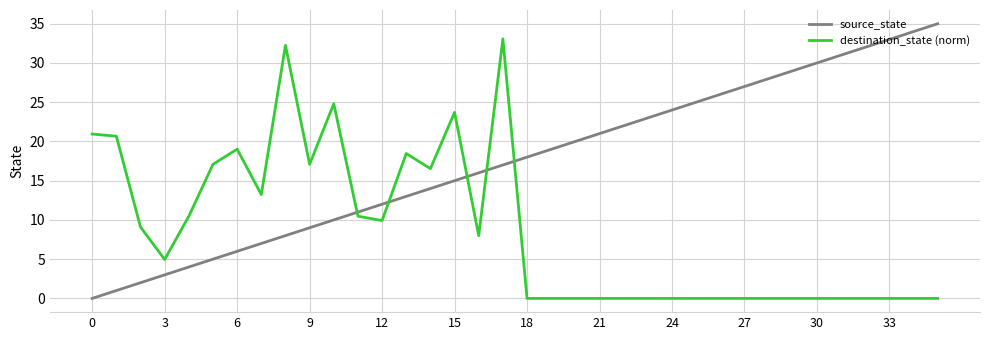

Is this an area chart (filled region under the line)?

No